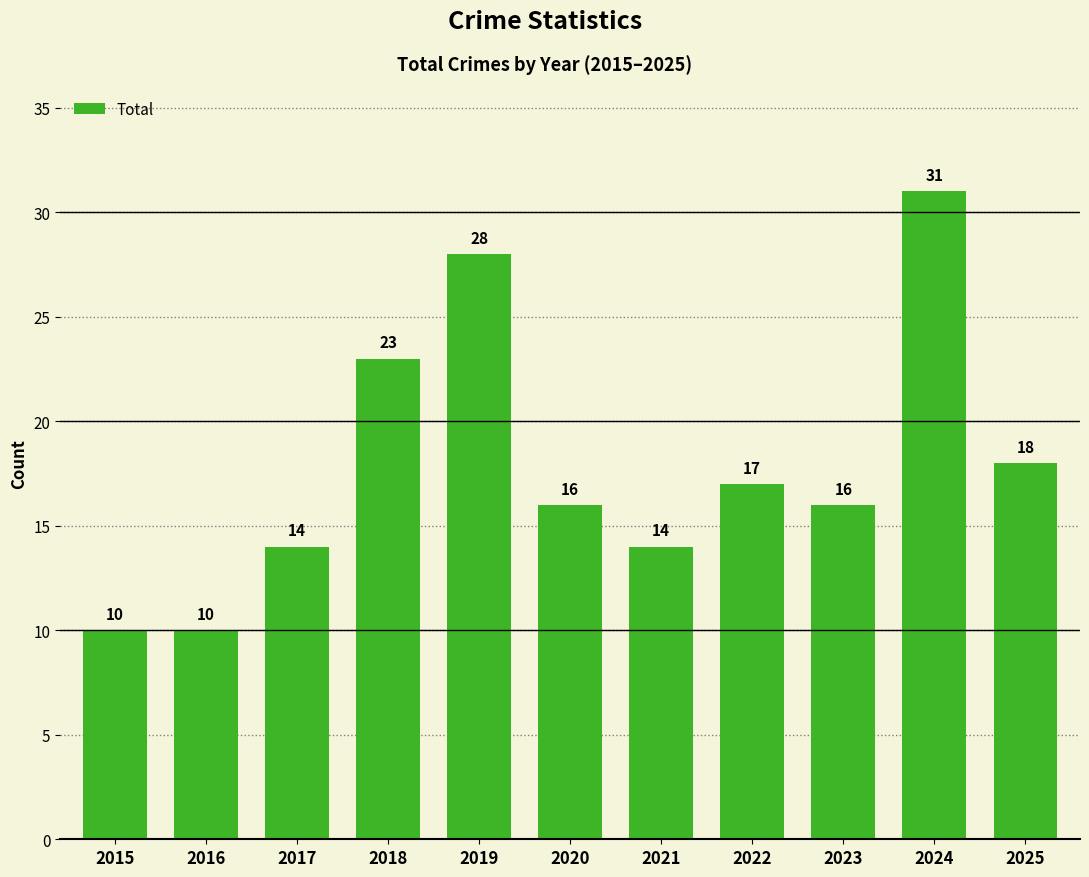

The chart shows a value of 8 at 2023. True or false?

False